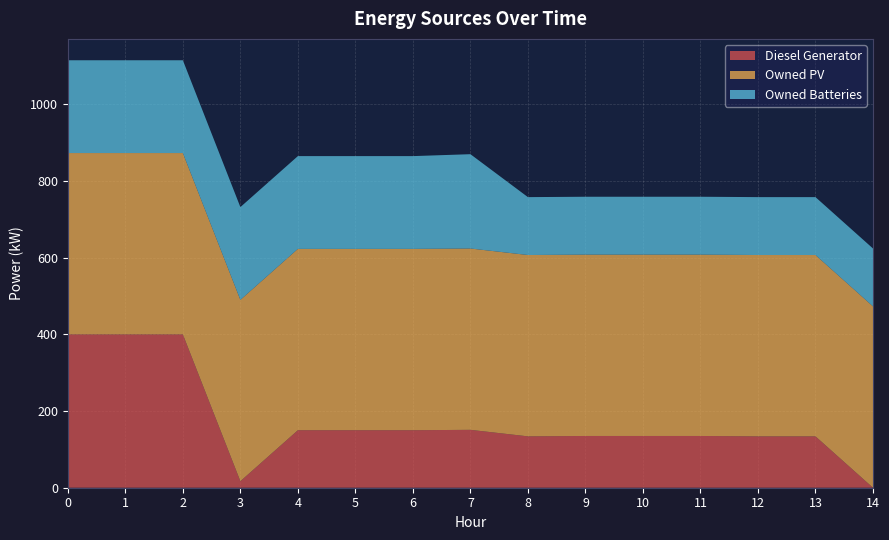

Reading right to left, list all the values displayed in this chart.

Diesel Generator: 0	134	134	135	135	135	134	151	150	150	150	17	400	400	400
Owned PV: 473	473	473	473	473	473	473	473	473	473	473	473	473	473	473
Owned Batteries: 151	151	151	151	151	151	151	246	242	242	242	242	242	242	242